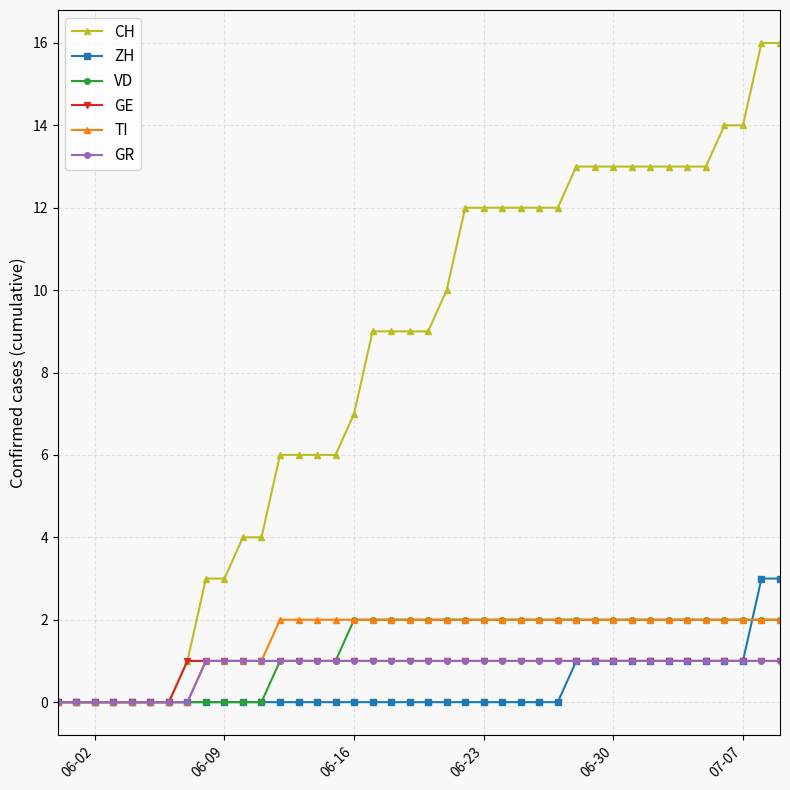

Which series has the largest total across all categories?

CH